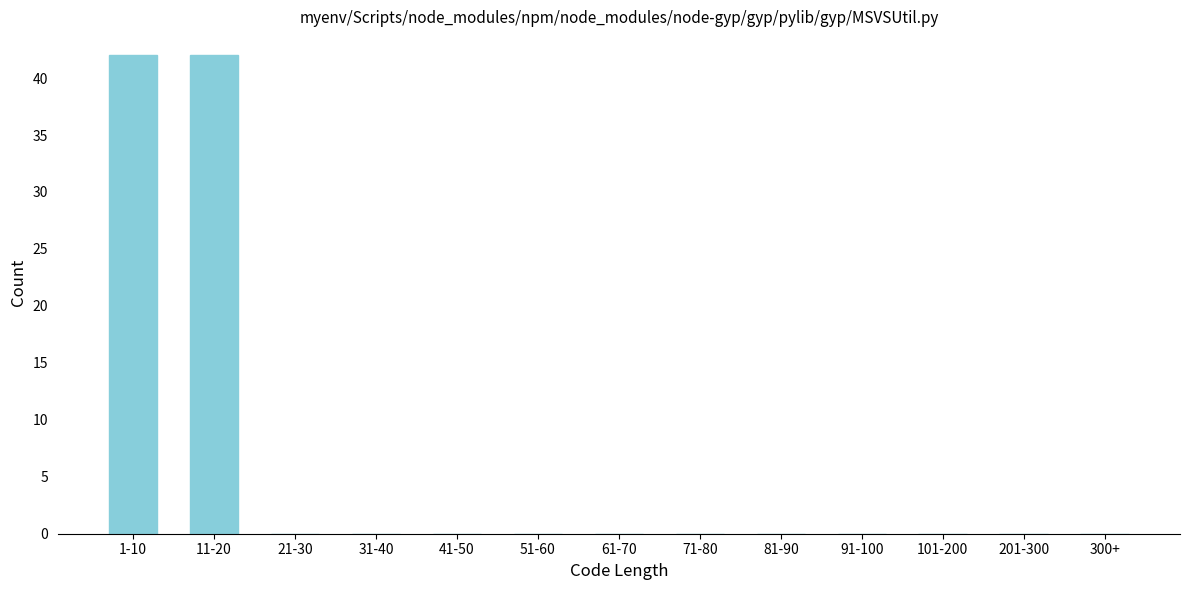

Reading left to right, list all the values displayed in this chart.

1-10=42	11-20=42	21-30=0	31-40=0	41-50=0	51-60=0	61-70=0	71-80=0	81-90=0	91-100=0	101-200=0	201-300=0	300+=0